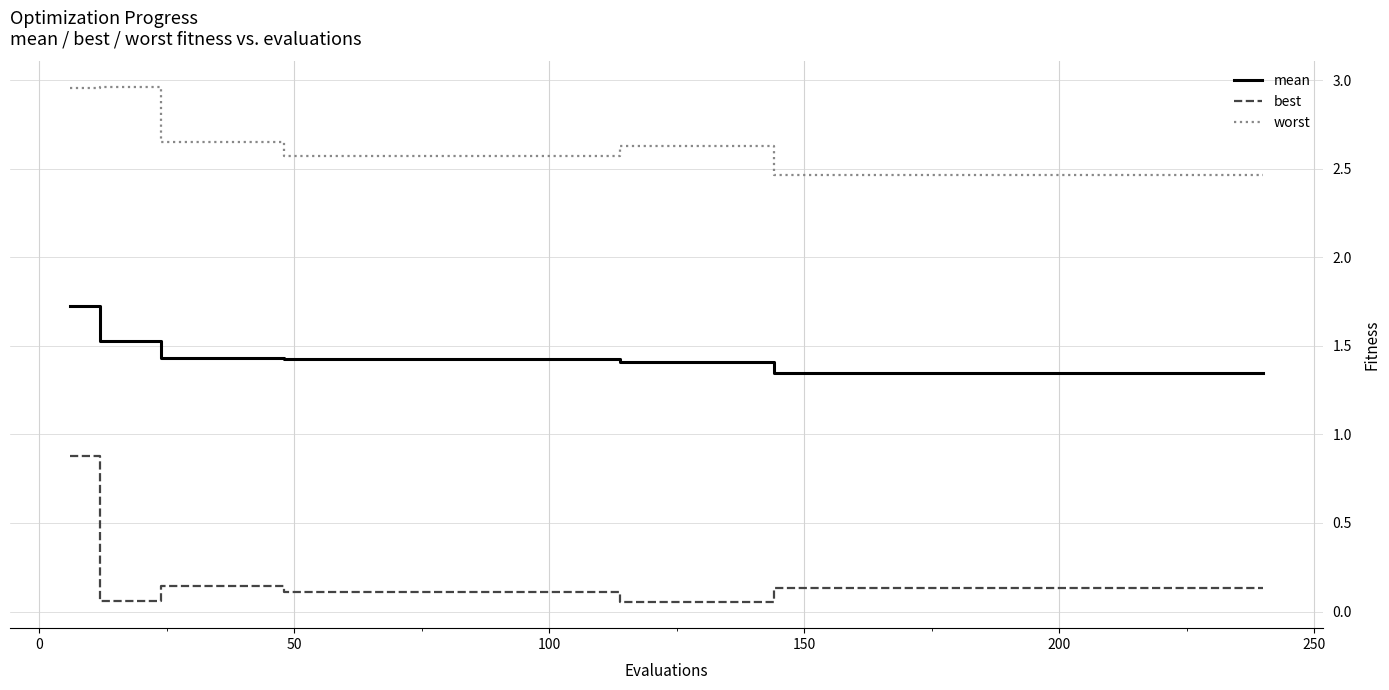

List the series in order of their overall mean, lowest first.

best, mean, worst